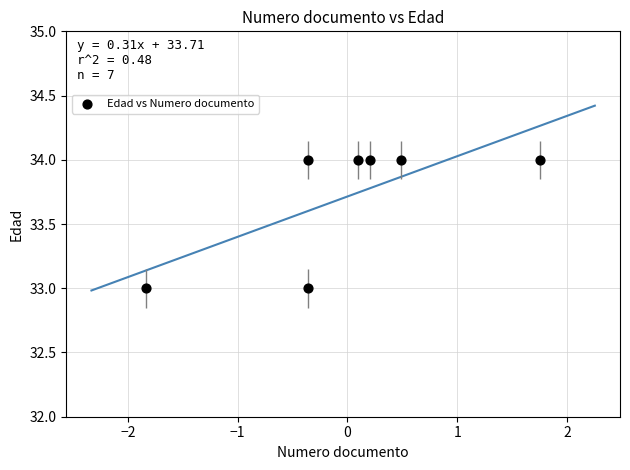

What is the average Y value?

34